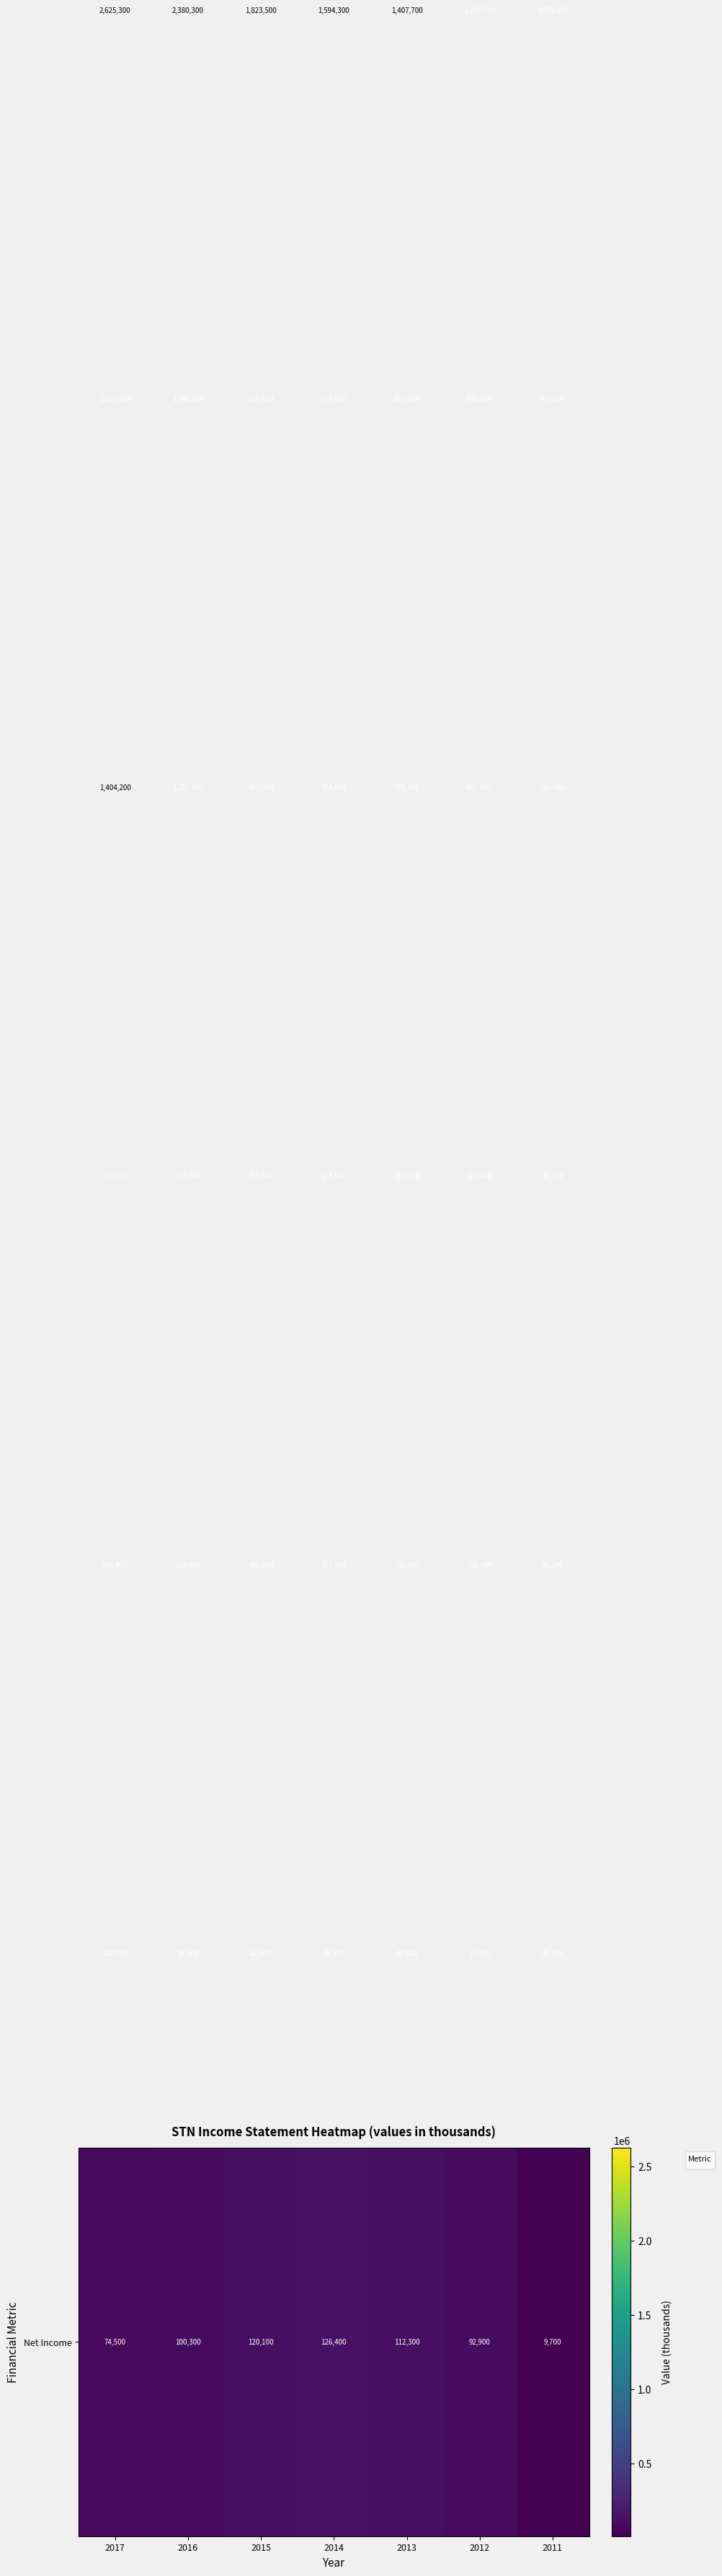

Which label corresponds to the largest value in the chart?

2017